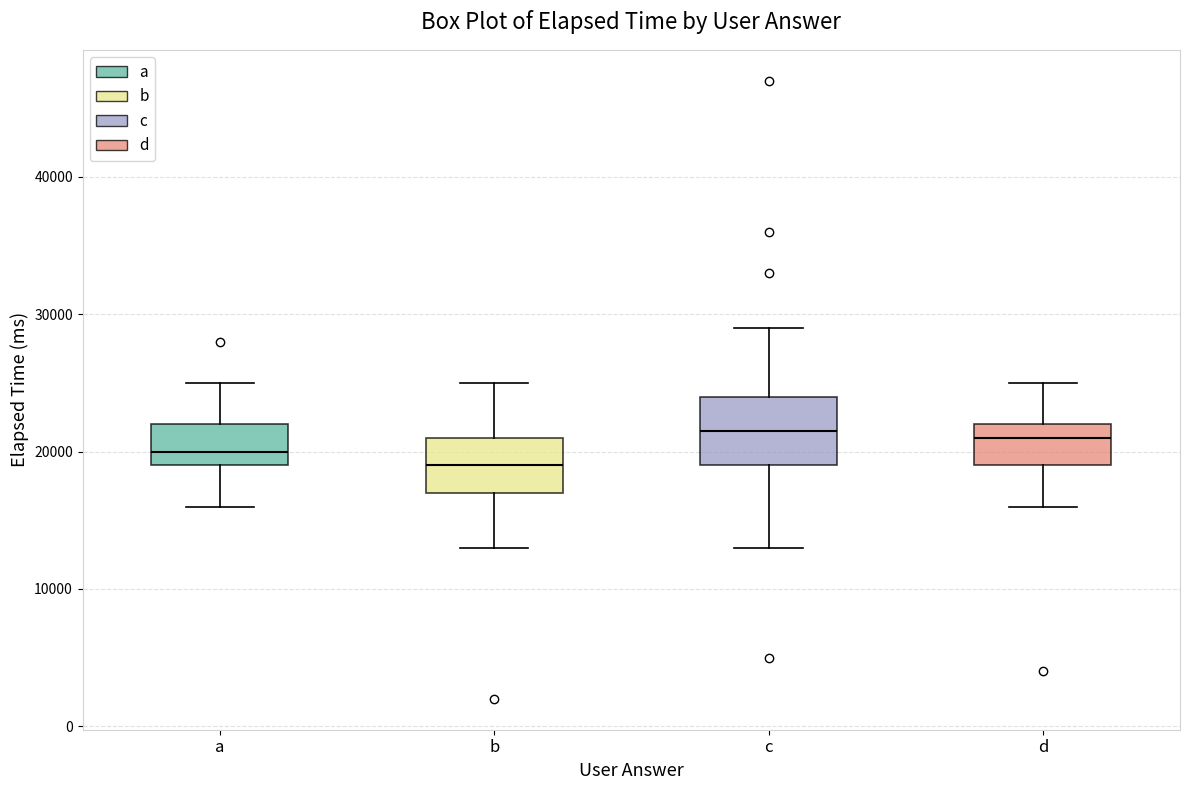

Reading left to right, read every box against the y-axis: the position of its median line, the range the box covers, and the ends of its whiskers. The values are not printed on the chart, so give them approximately, as read against the axis.

a: median 20000, box 19000 to 22000, whiskers 16000 to 25000
b: median 19000, box 17000 to 21000, whiskers 13000 to 25000
c: median 22000, box 19000 to 24000, whiskers 13000 to 29000
d: median 21000, box 19000 to 22000, whiskers 16000 to 25000